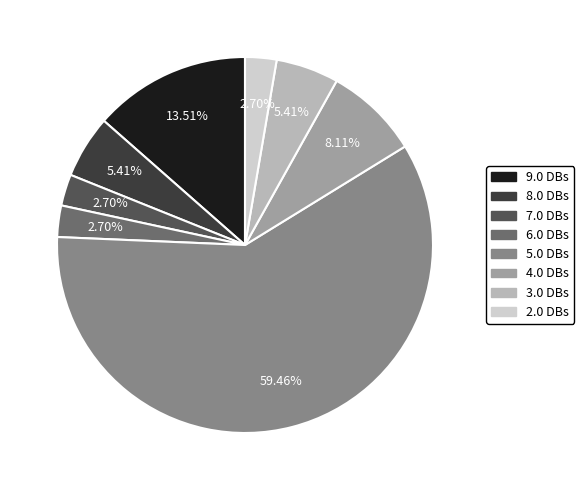

Does any single category account for the majority?

Yes